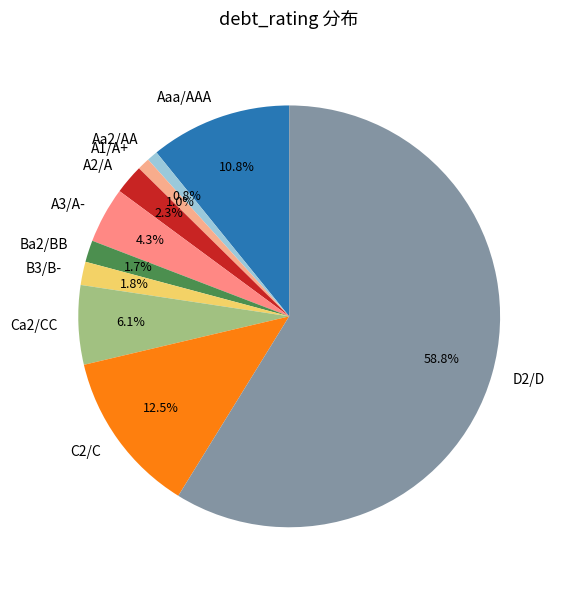

Combined, do A1/A+ and B3/B- account for over 50%?

No